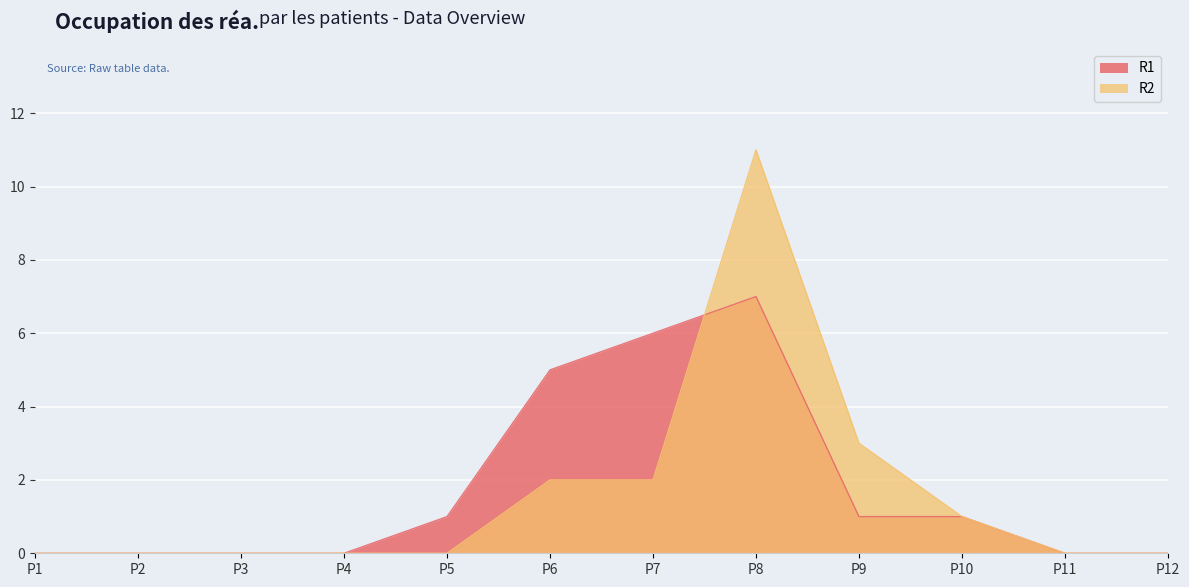

How many positive values does the R2 series have?

5